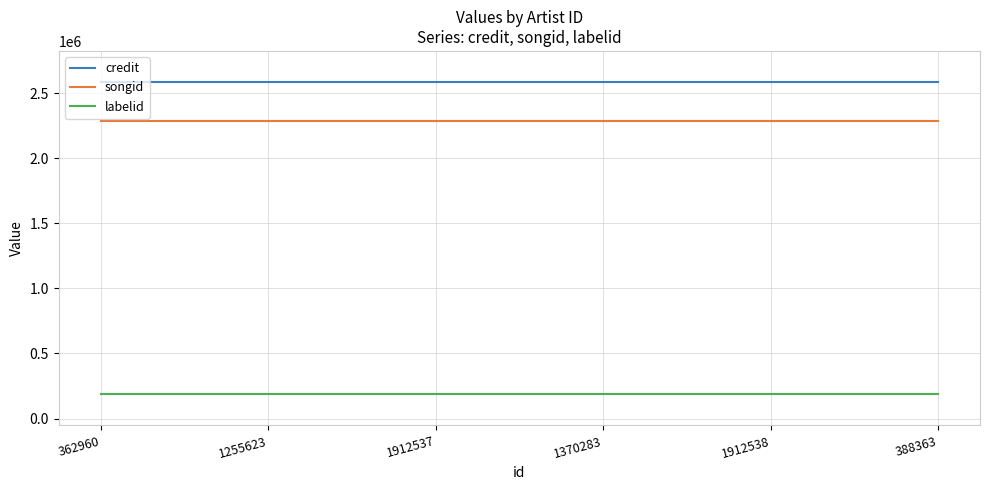

Read the songid value at 1370283.

2290491